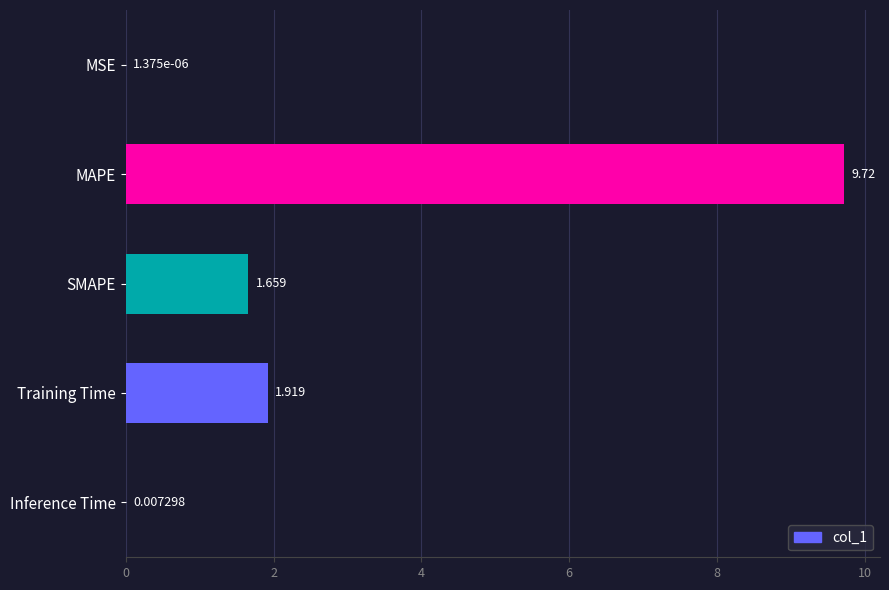

Which has a higher value, Inference Time or MSE?

Inference Time